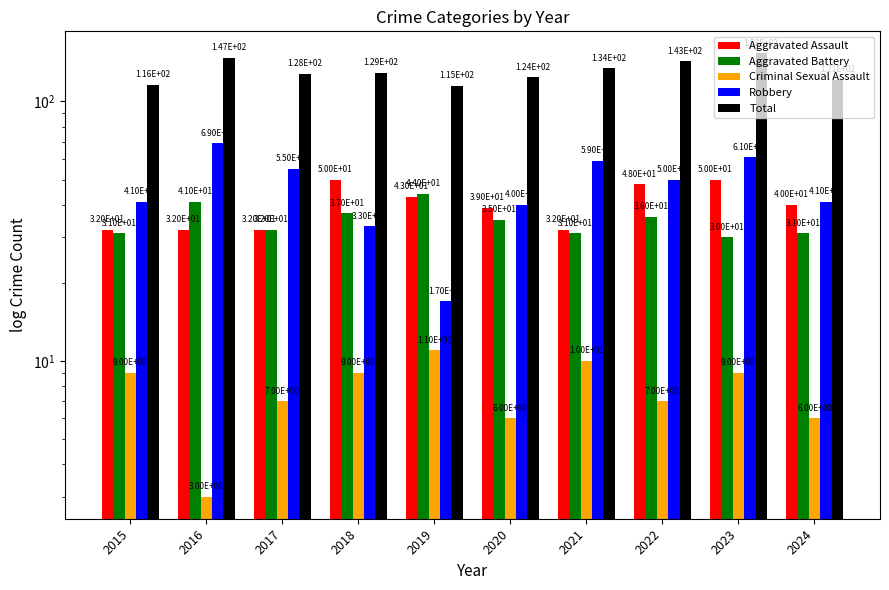

What is the difference between the highest and lowest values at 2016?

144